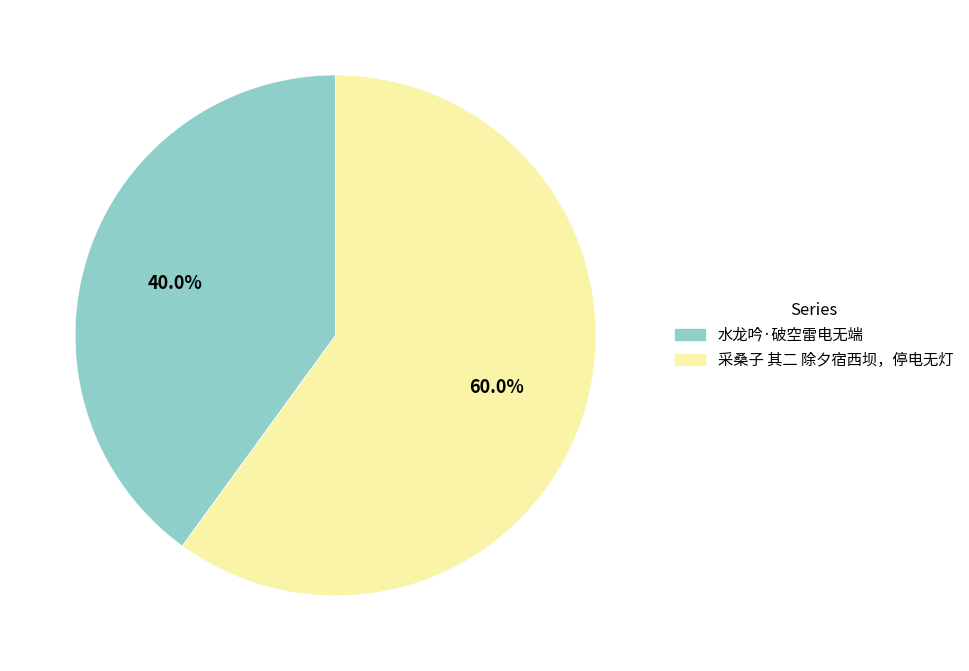

The 水龙吟·破空雷电无端 slice represents 50% of the pie. True or false?

False